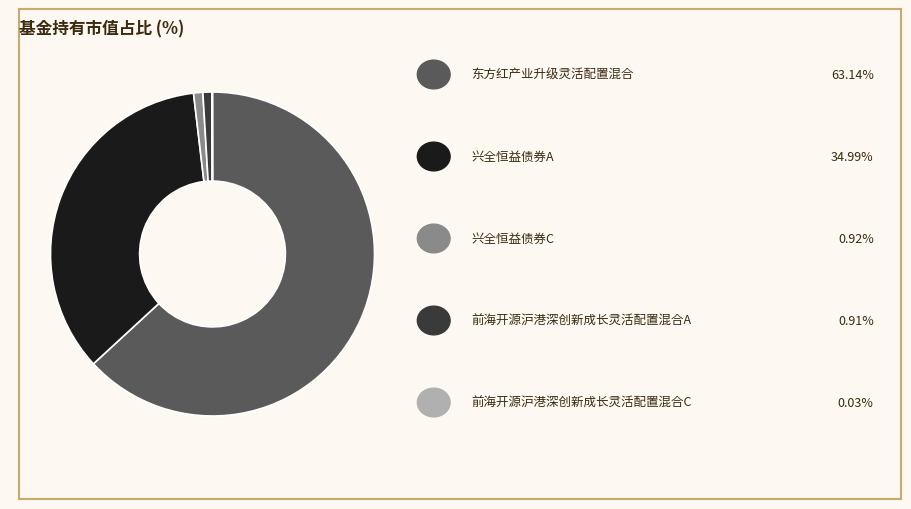

Is there a majority slice in this chart?

Yes